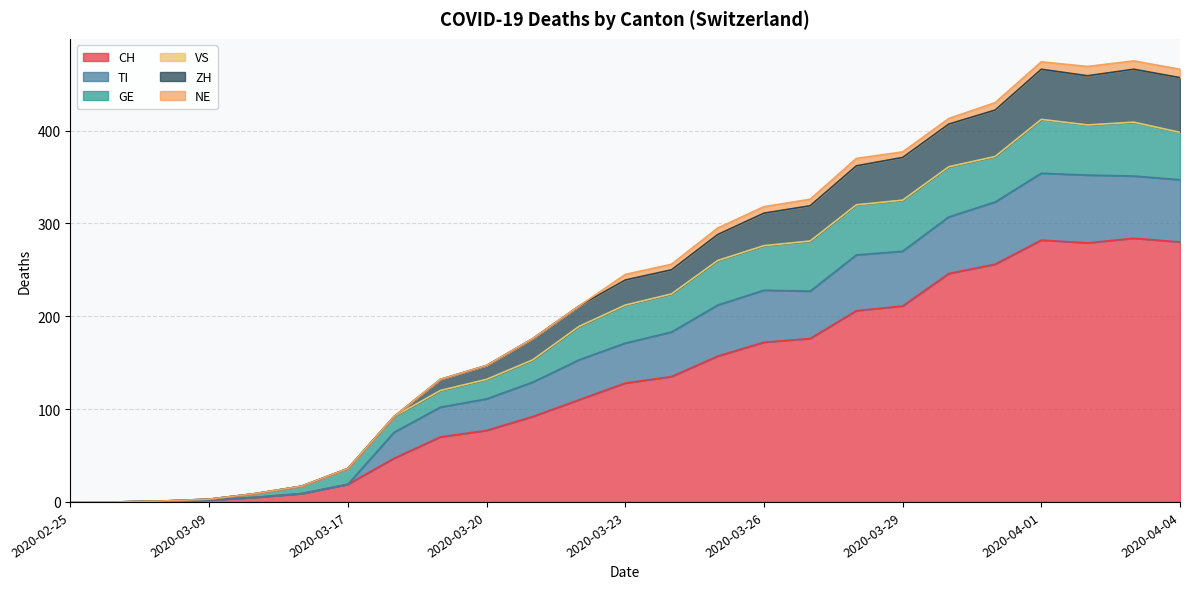

What is the maximum value for CH?

284